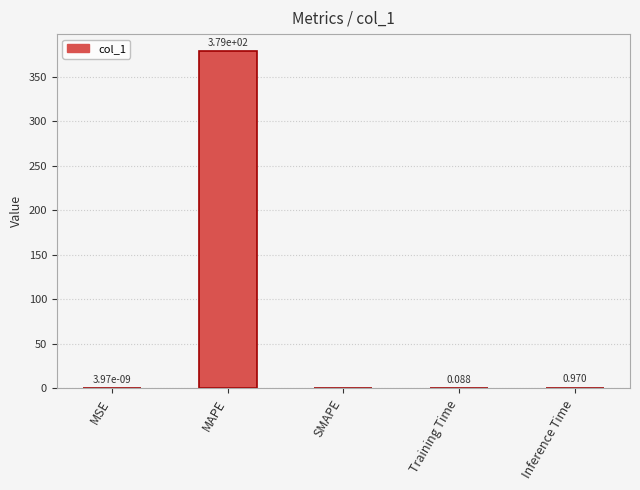

What is the sum of all values?

379.9